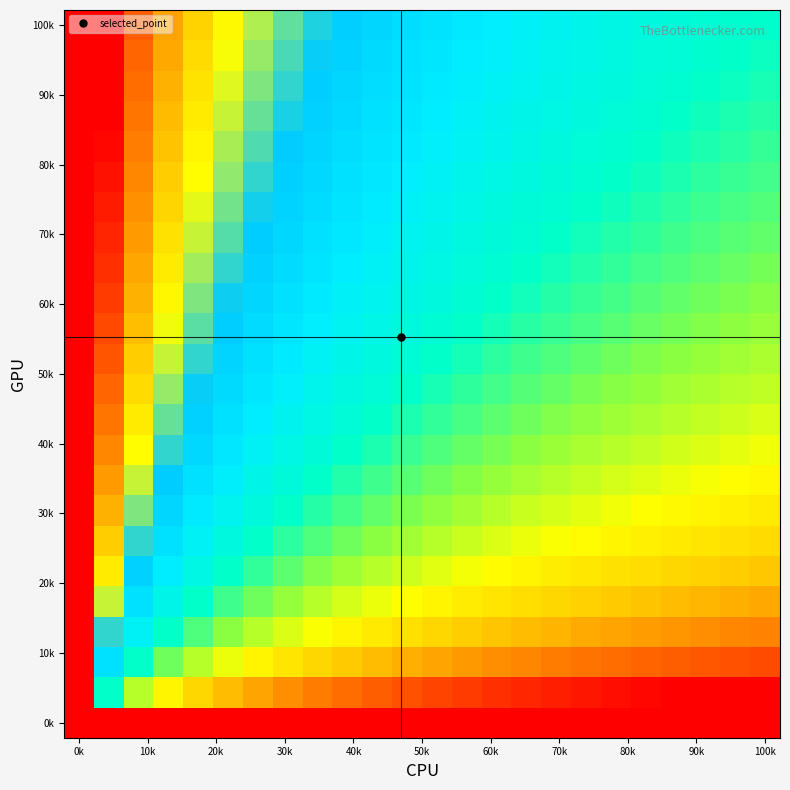

How many series are shown in this chart?

24